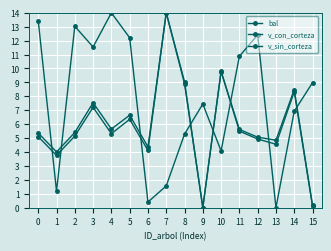

How many positive values does the v_con_corteza series have?

15